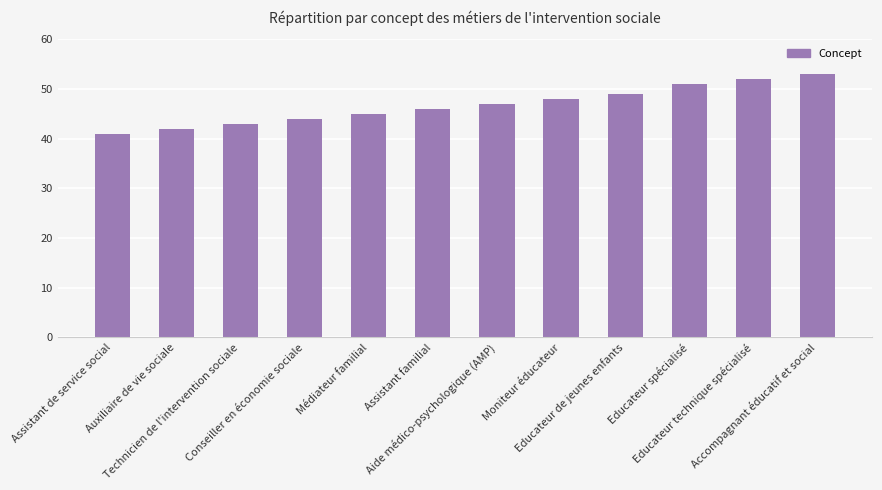

Reading left to right, list all the values displayed in this chart.

41	42	43	44	45	46	47	48	49	51	52	53